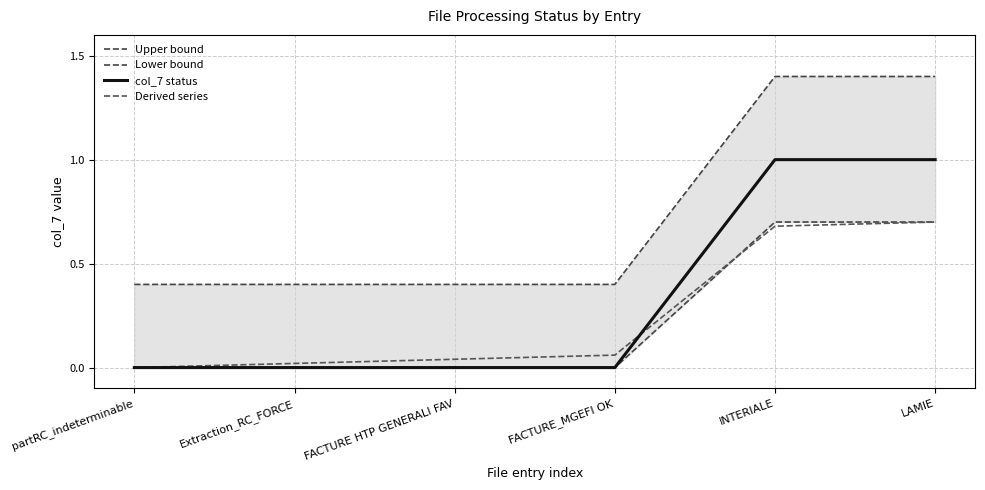

How many col_7 status values are between 0 and 1?

6